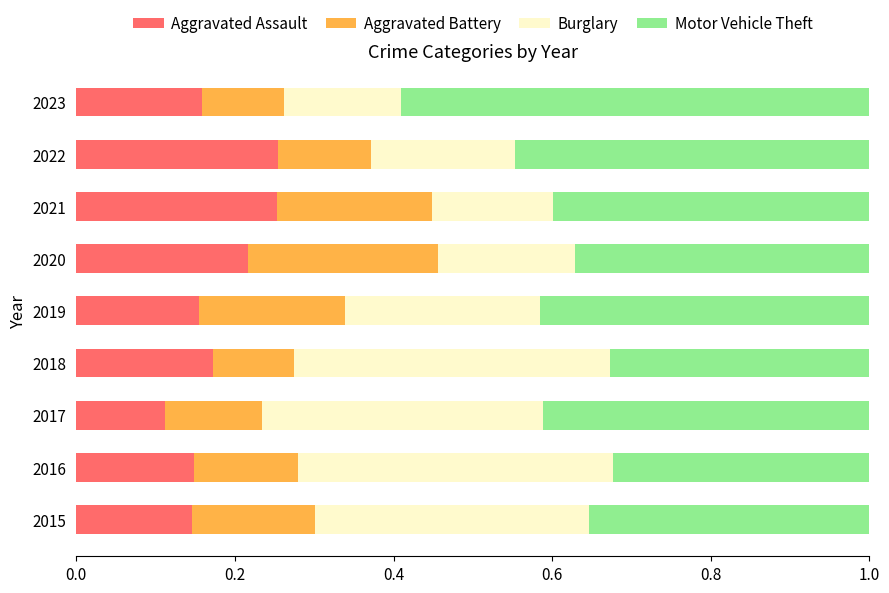

Where is Aggravated Assault nearest to the value 0?

2017